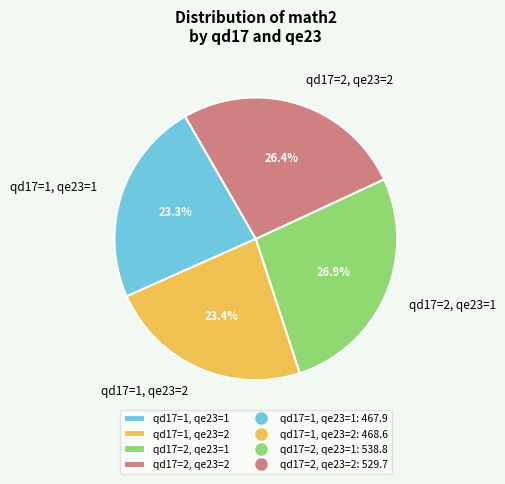

To the nearest percent, what is the combined percentage of qd17=1, qe23=2 and qd17=1, qe23=1?

47%